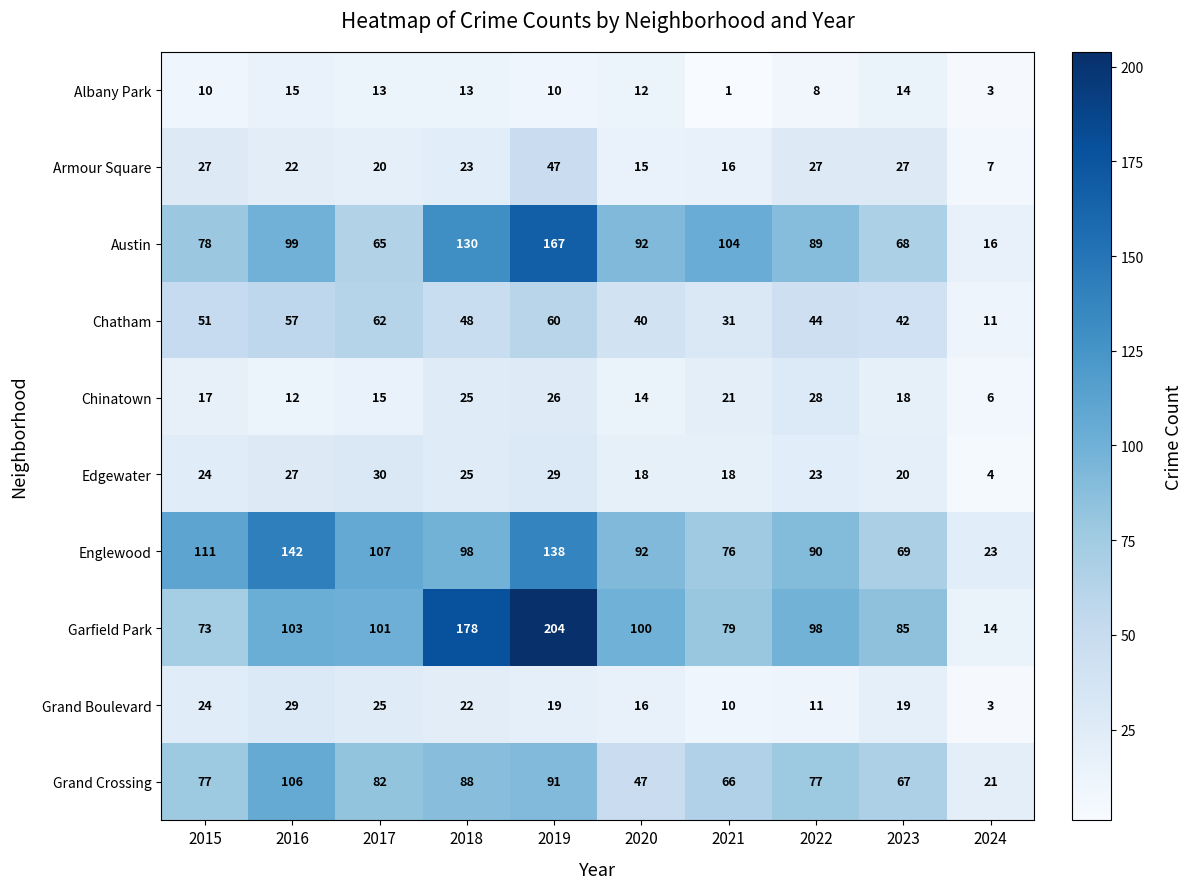

Rank the categories by Englewood value from highest to lowest.

2016, 2019, 2015, 2017, 2018, 2020, 2022, 2021, 2023, 2024